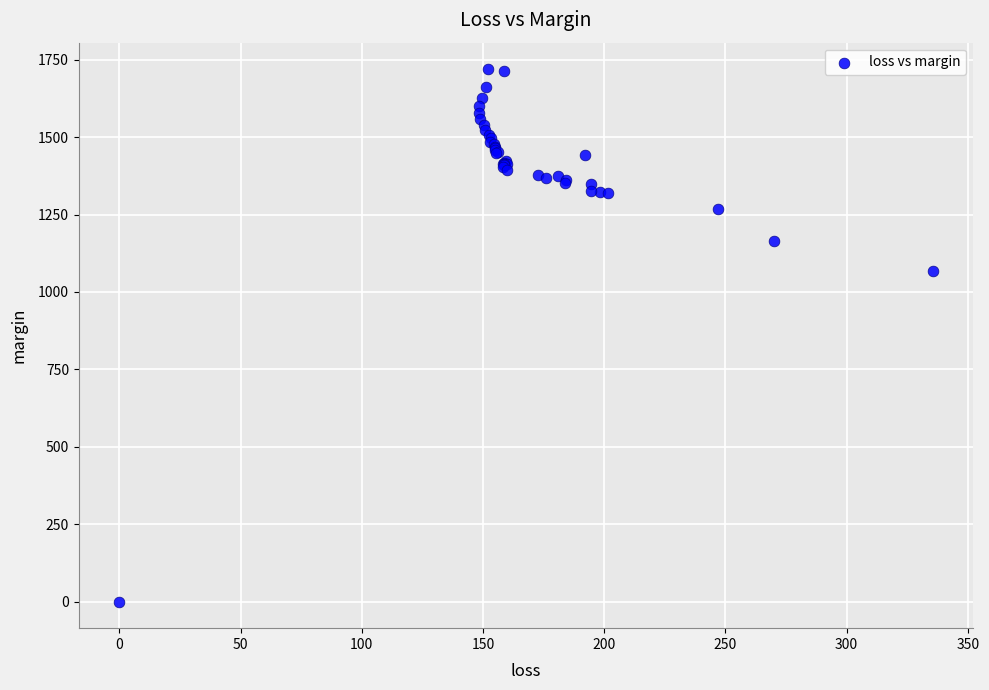

What Y value in the scatter plot is closest to 859?

1067.9